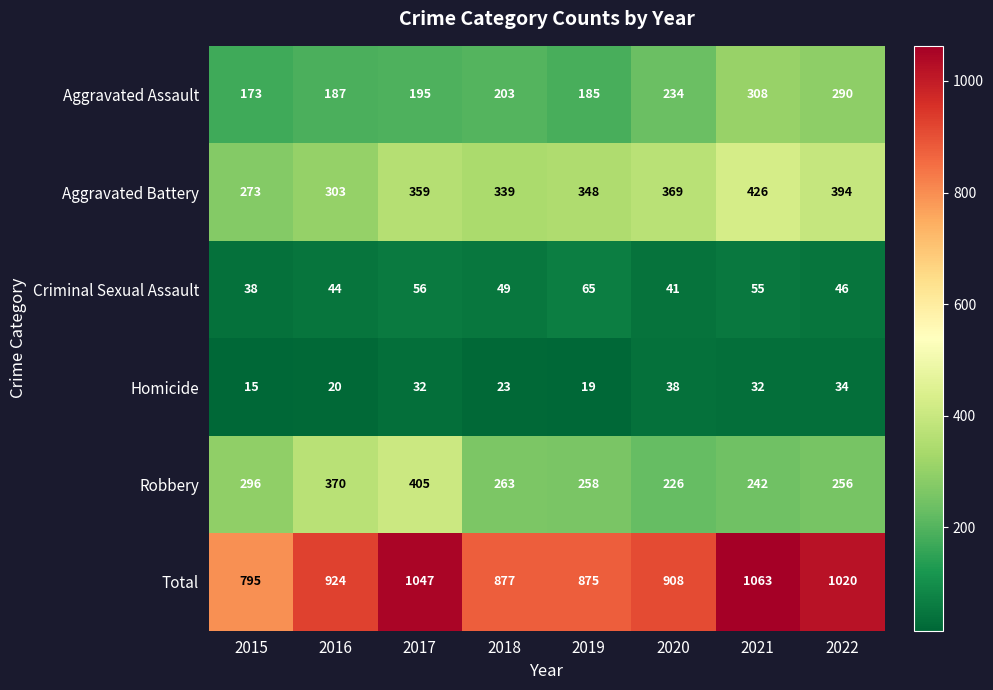

What is the smallest value displayed?

15